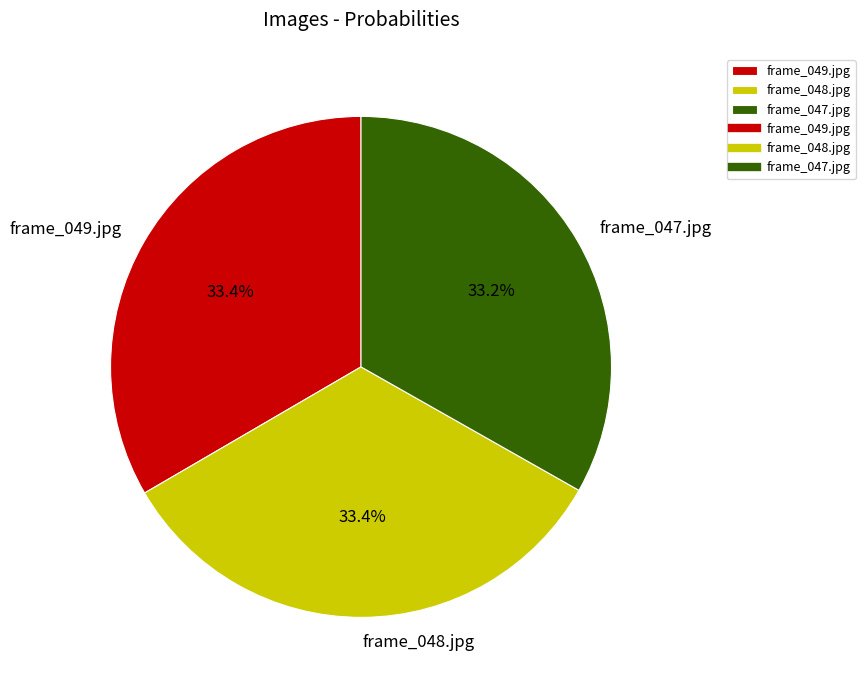

Count the number of slices in the pie.

3